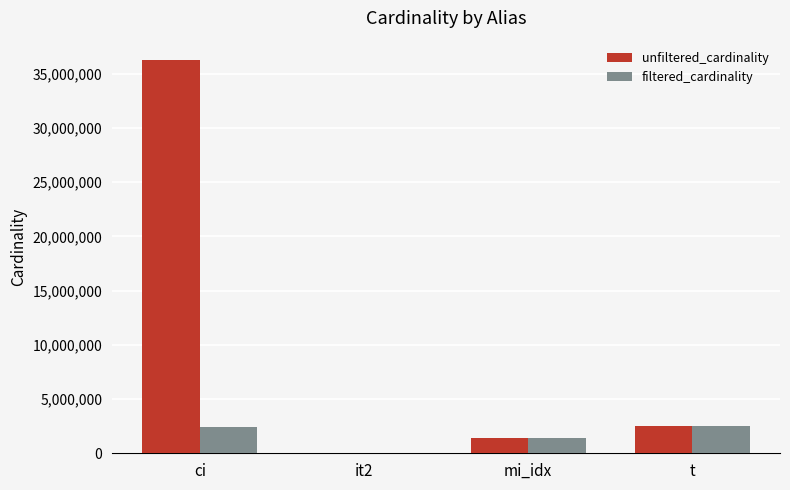

What is the sum of all filtered_cardinality values?

6287619